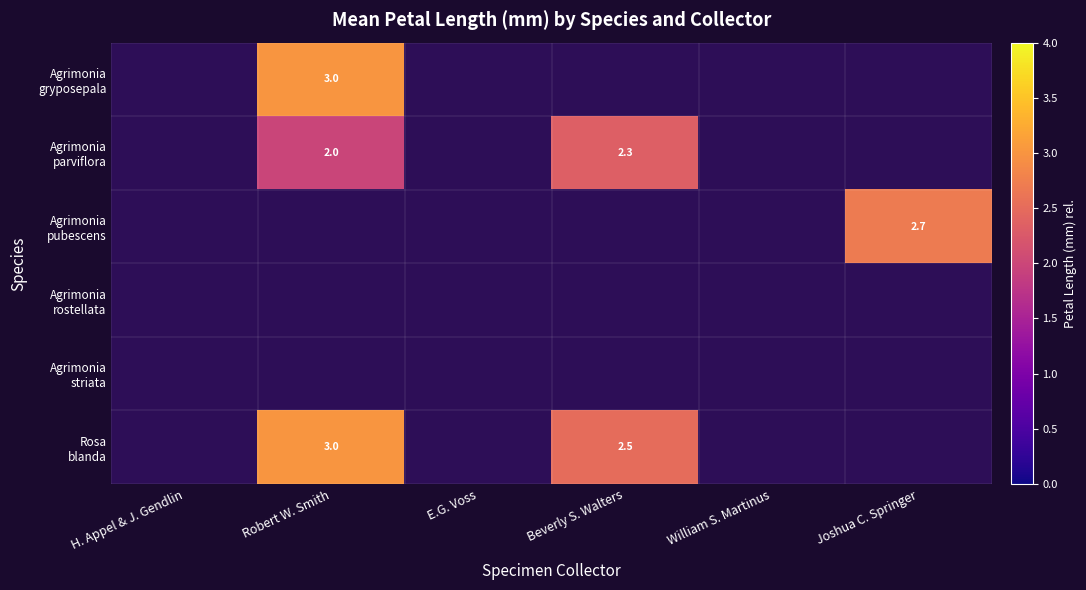

What is the minimum value shown in the chart?

2.0